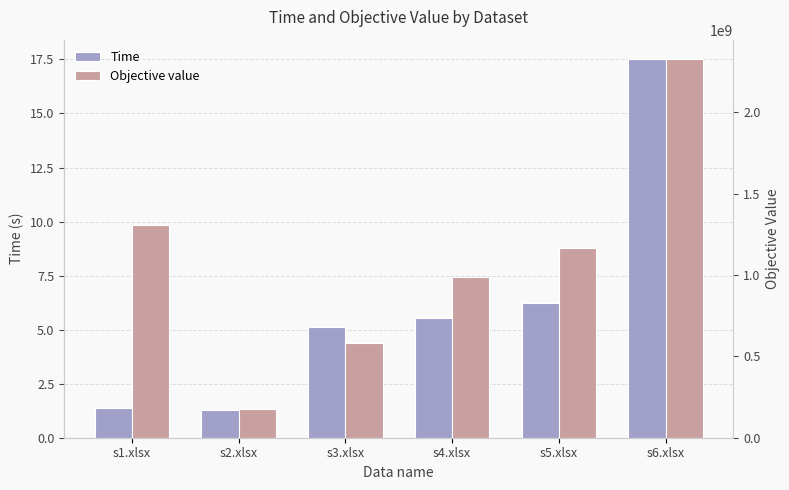

At which label does Time first exceed 5?

s3.xlsx